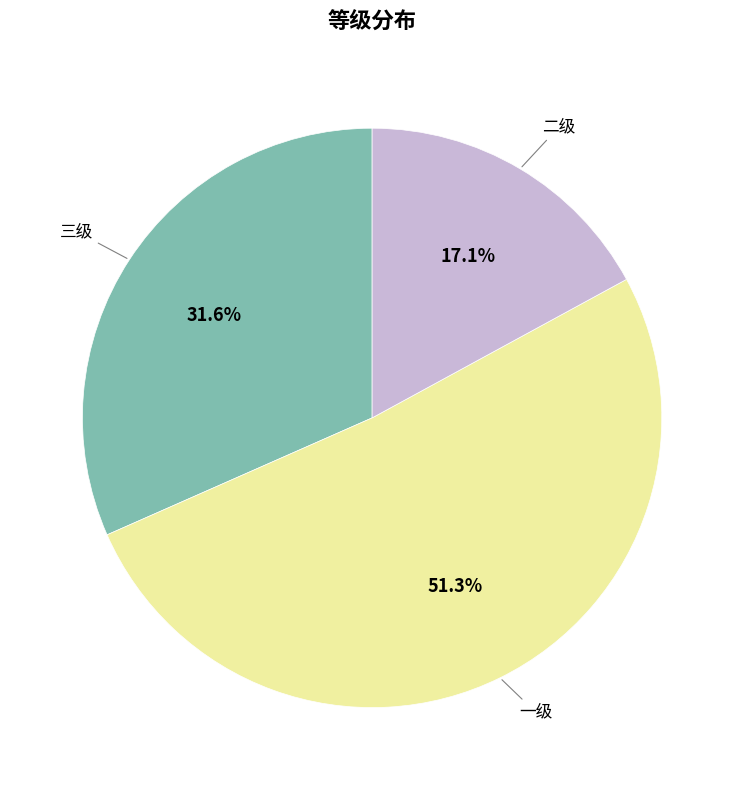

Is there any slice that represents more than half of the pie?

Yes